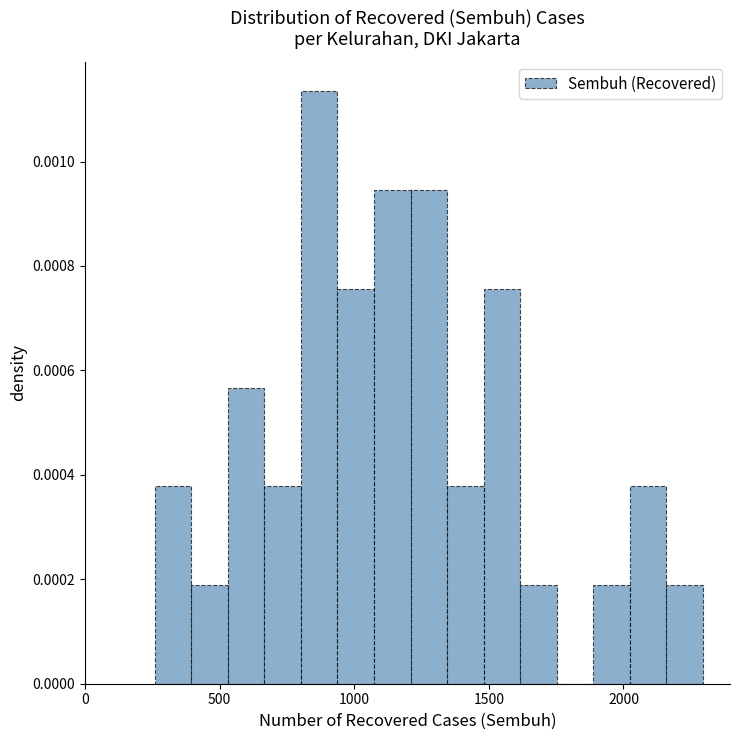

Around what value on the x-axis is the tallest bar? Give the approximate position of its centre, as read against the axis.

850